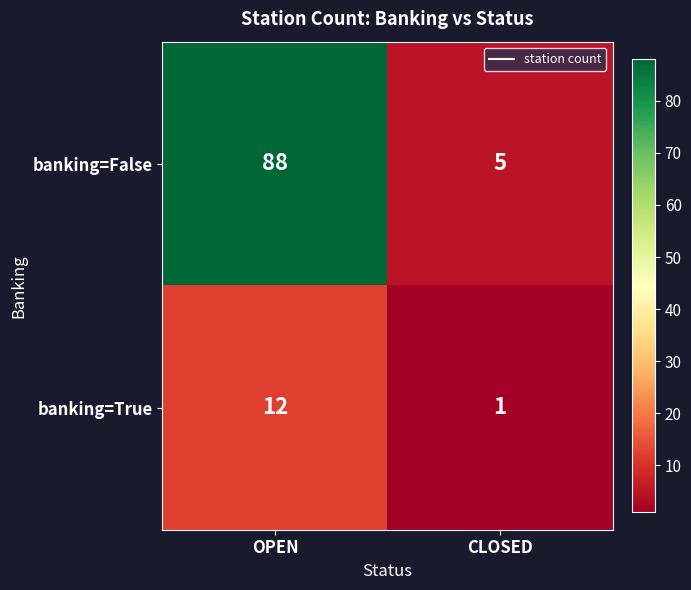

What is the sum of the banking=False values at CLOSED and OPEN?

93